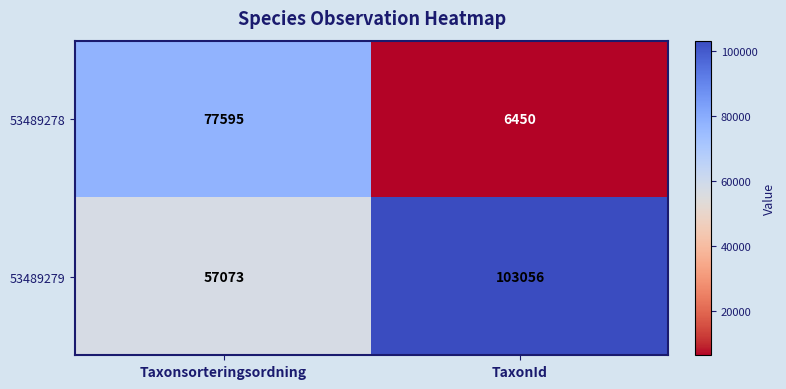

What is the maximum value shown in the chart?

103056